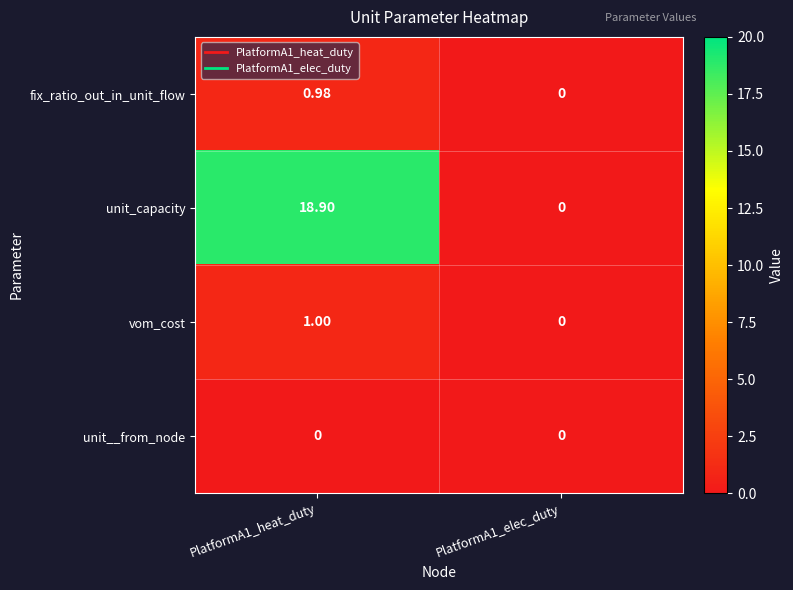

Which series has the widest spread of values?

unit_capacity